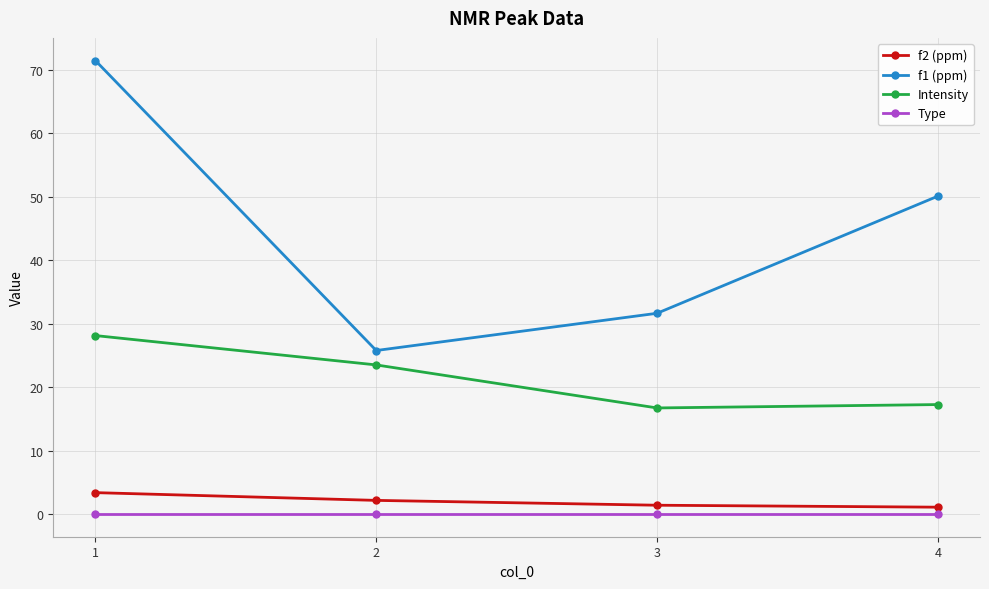

Which series changed the most between 1 and 3?

f1 (ppm)